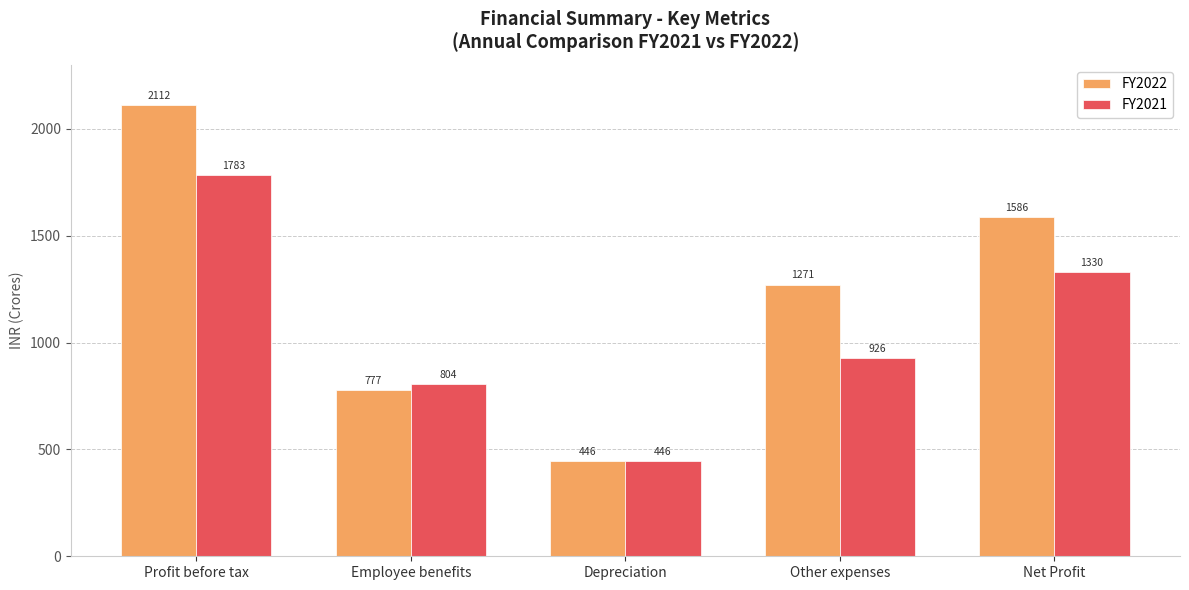

What is the difference between the highest and lowest values at Employee benefits?

27.1